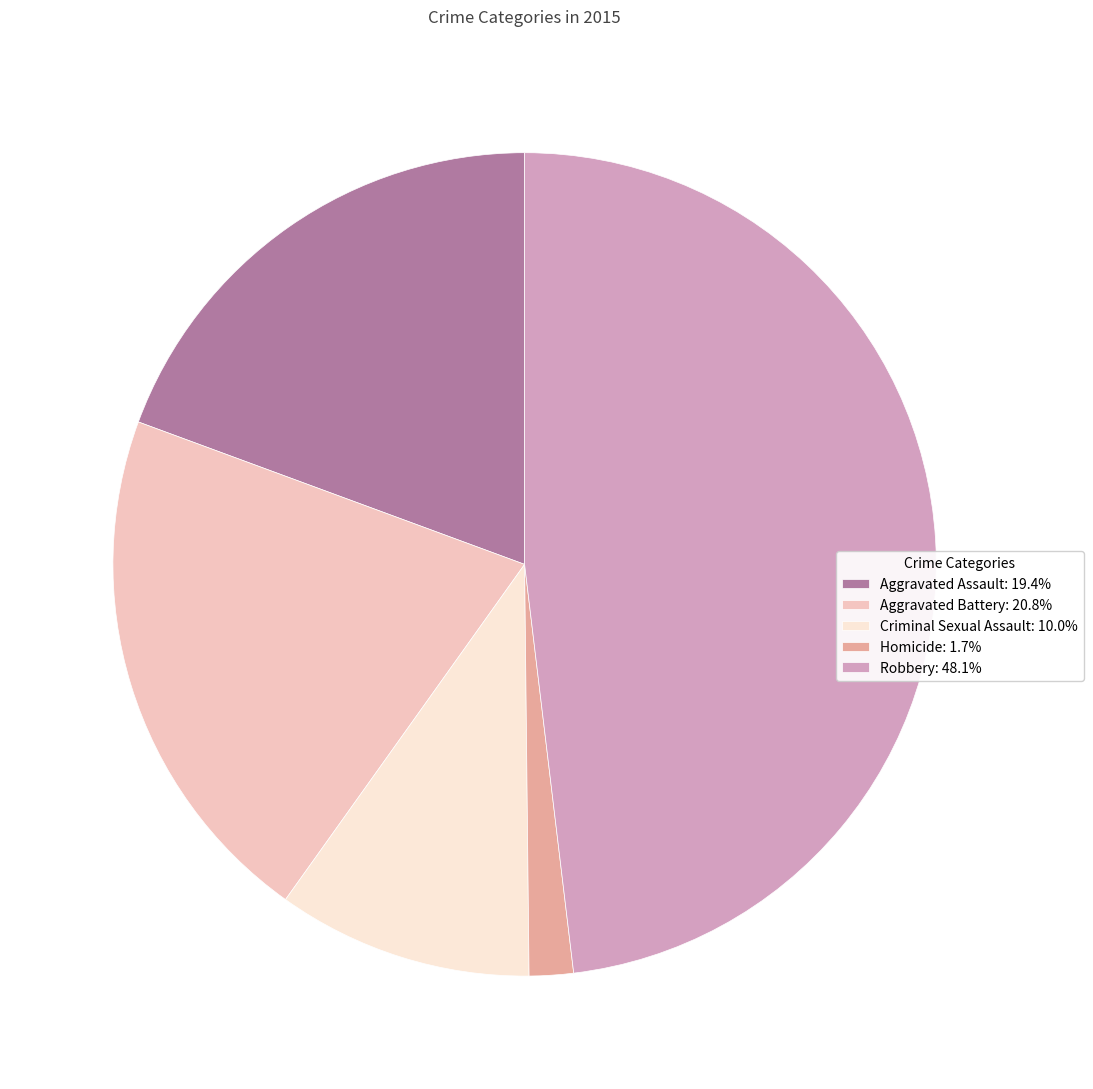

Do Homicide: 1.7% and Aggravated Battery: 20.8% together represent more than half of the pie?

No